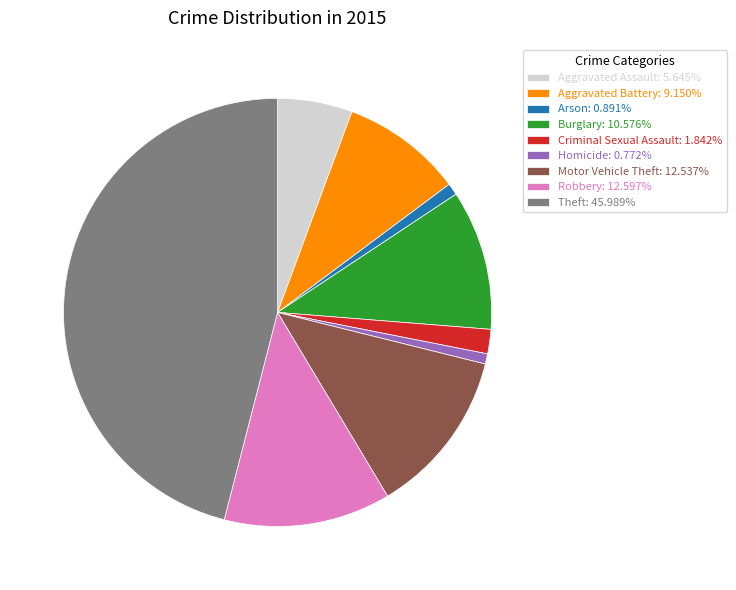

What is the ratio of the value at Aggravated Battery: 9.150% to the value at Criminal Sexual Assault: 1.842%?

5.0